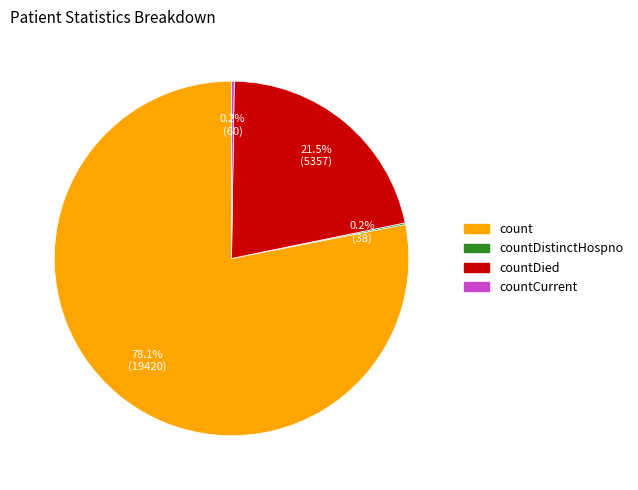

Is there a majority slice in this chart?

Yes